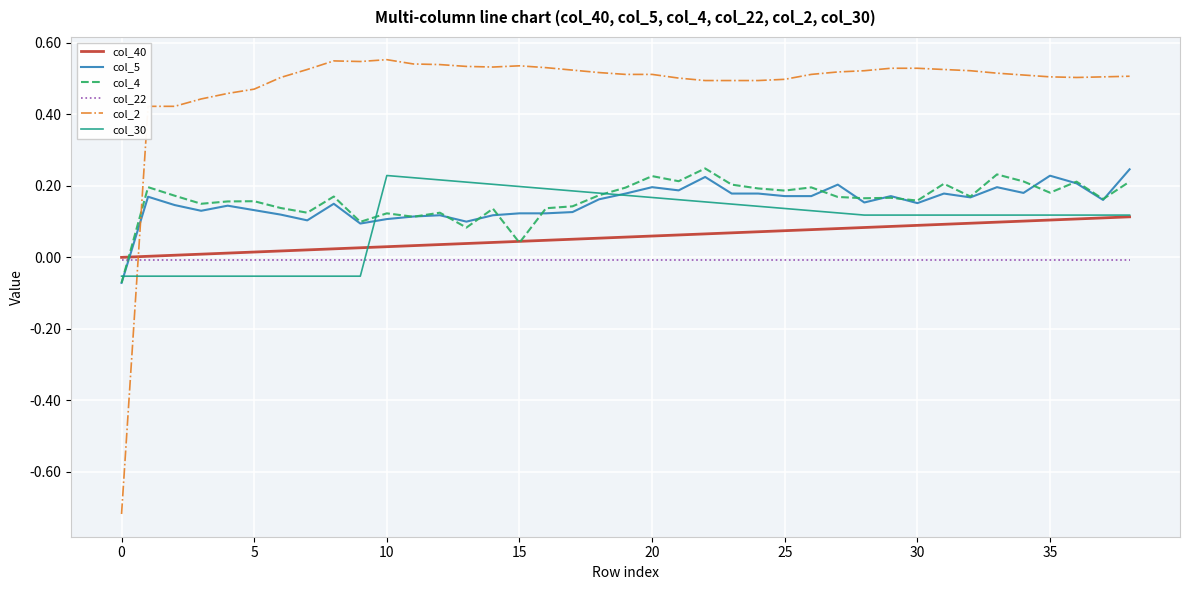

After their last crossing, which series has the higher values: col_22 or col_5?

col_5